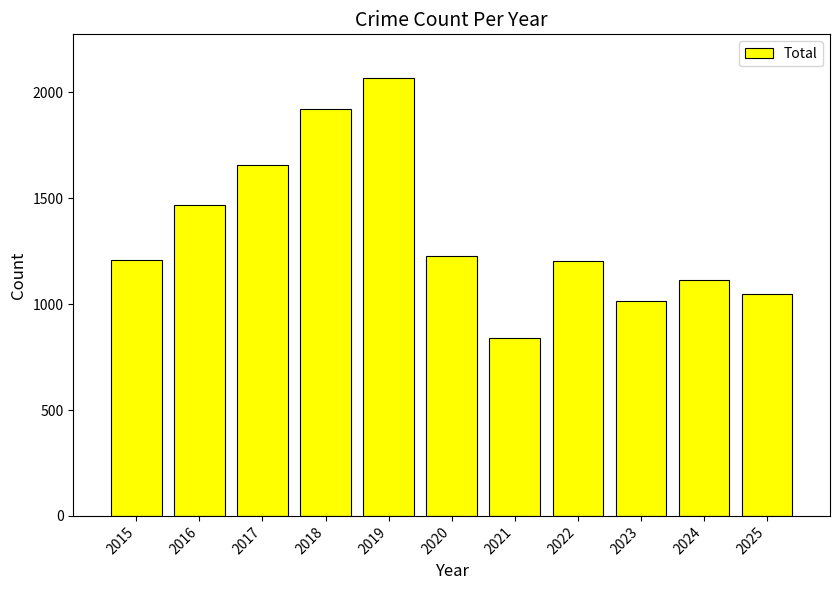

What is the difference between the values at 2025 and 2018?

874